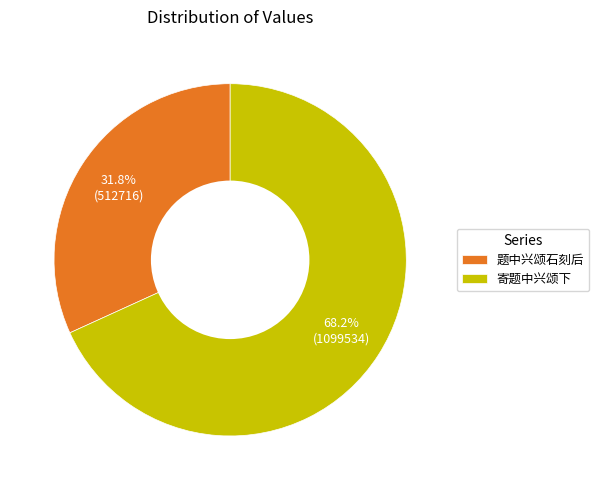

What portion of the pie excludes 题中兴颂石刻后?

68.2%